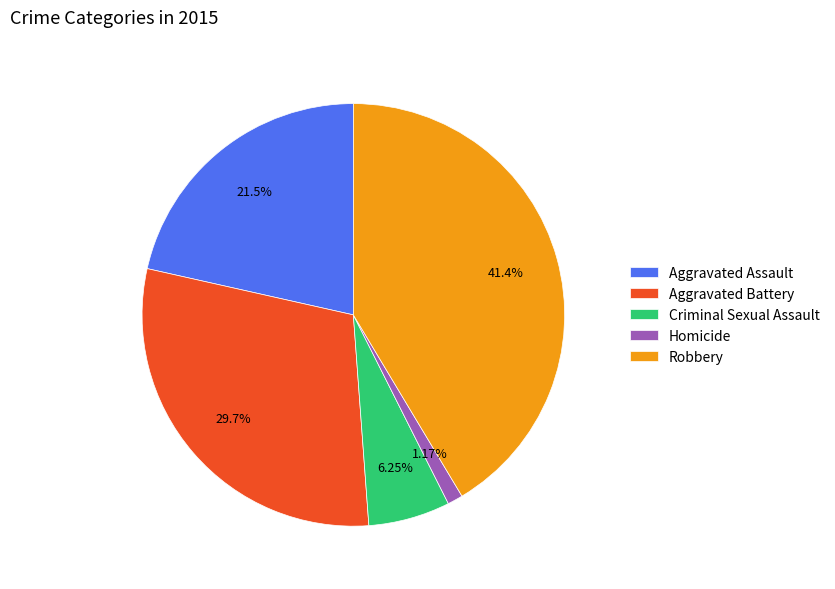

To the nearest percent, what is the combined percentage of Aggravated Battery and Robbery?

71%